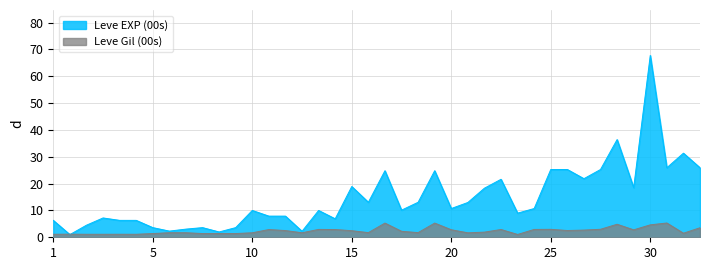

At how many categories does at least one series exceed 13?

17